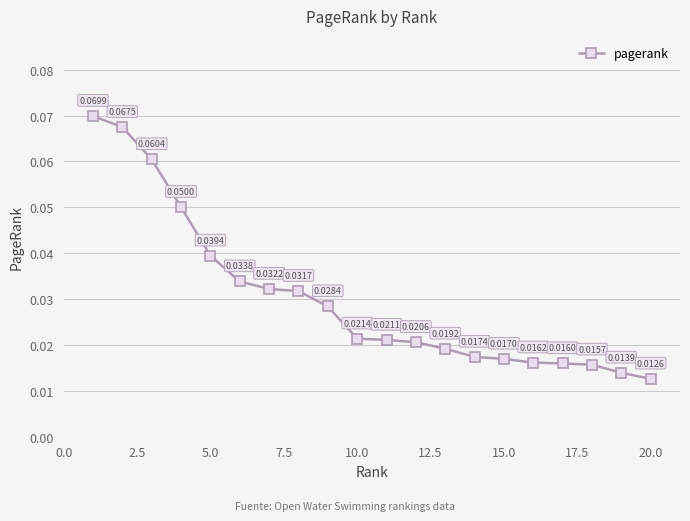

True or false: the data has more than 1 interior local peaks.

False